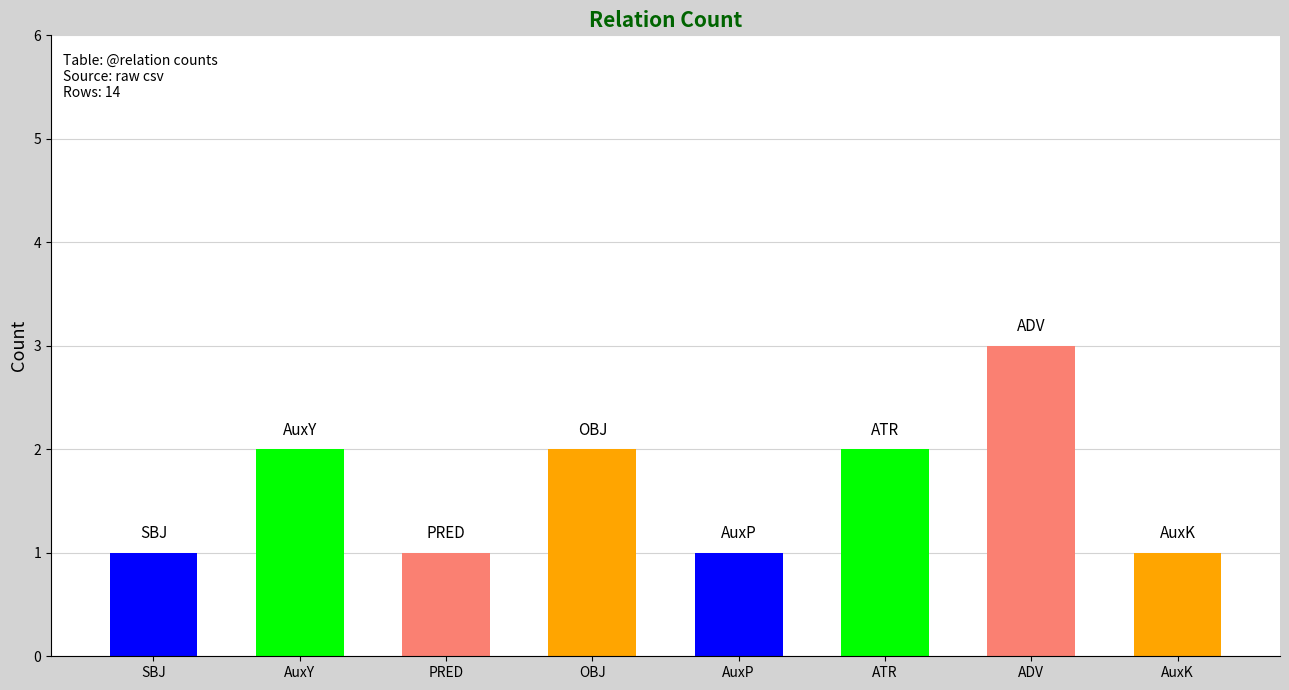

True or false: the data shows 1 at AuxP.

False